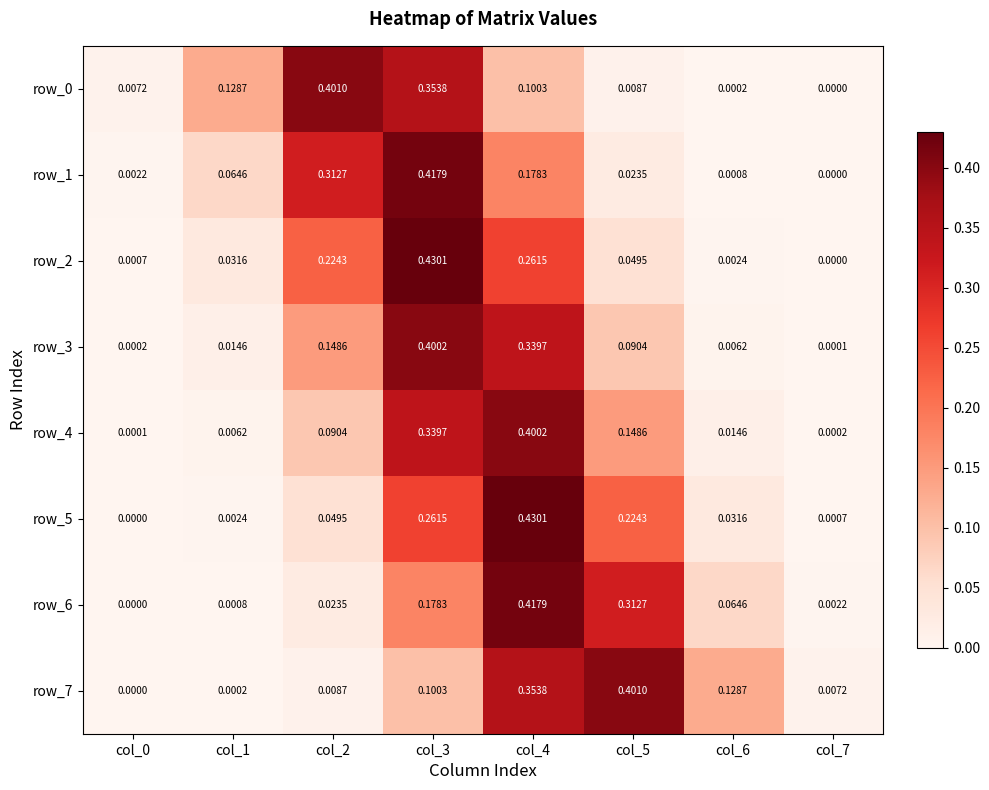

Is the value of row_2 at col_1 greater than the value of row_4 at col_6?

Yes